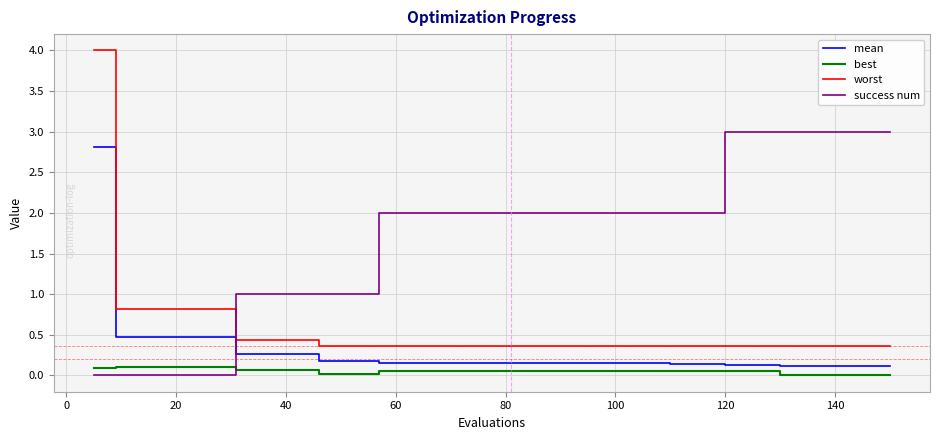

True or false: mean and worst cross at least once.

False